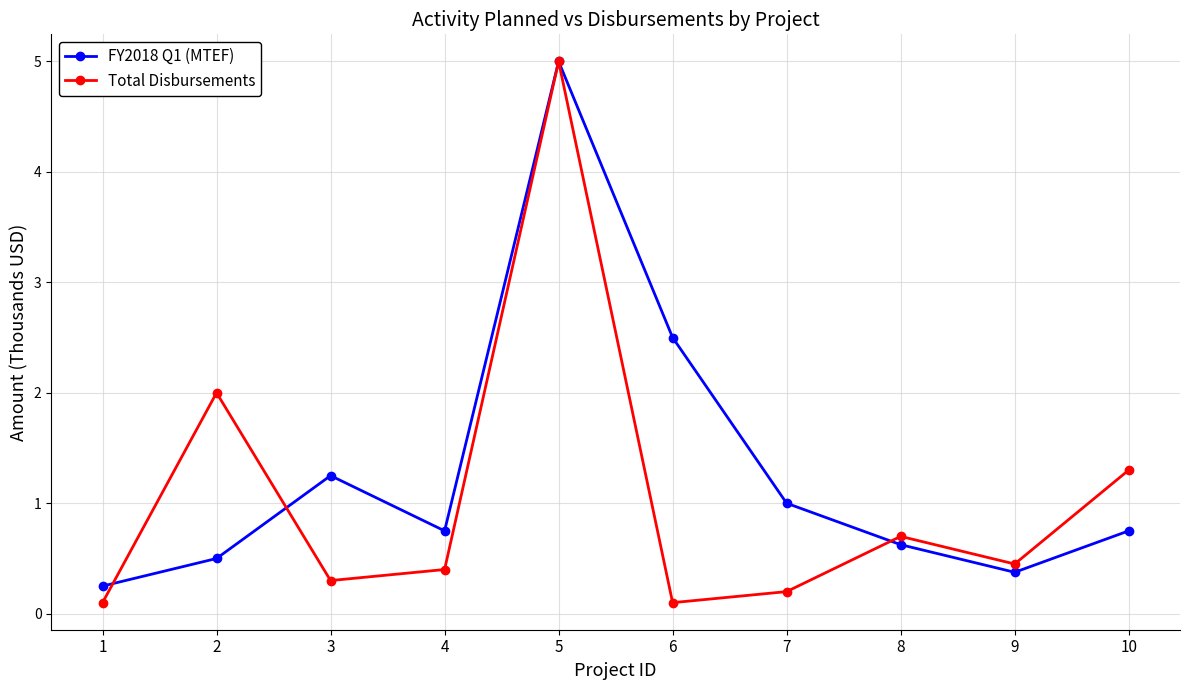

Which series has the largest range (max minus min)?

Total Disbursements